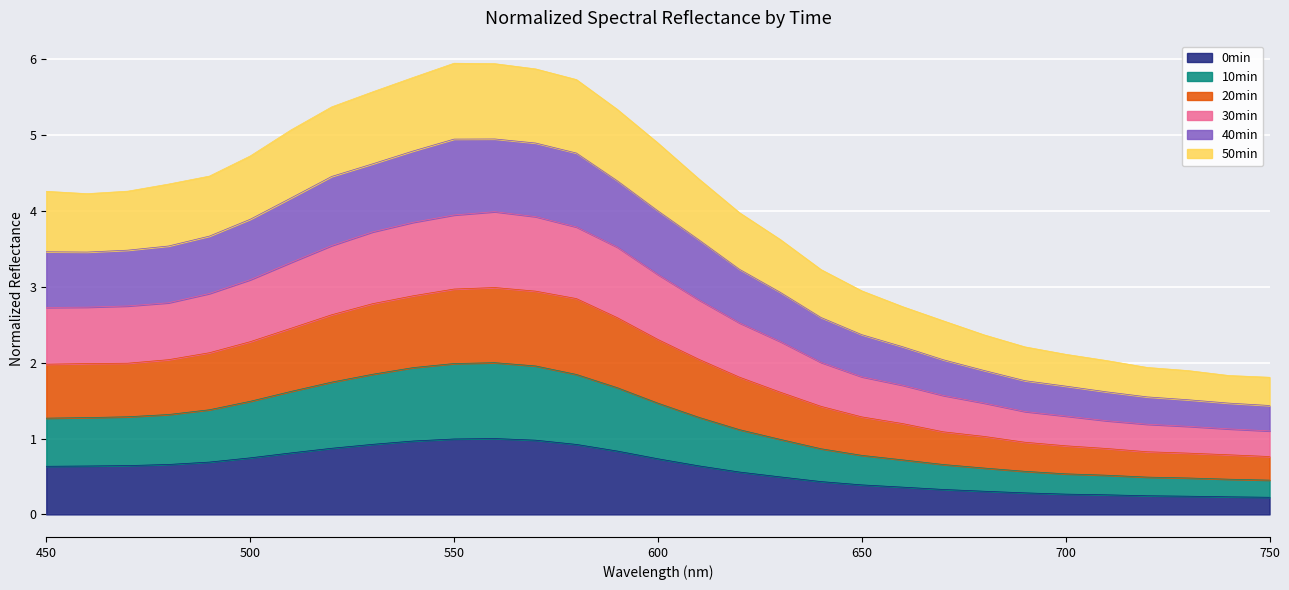

Where is the first local maximum for 50min?

560